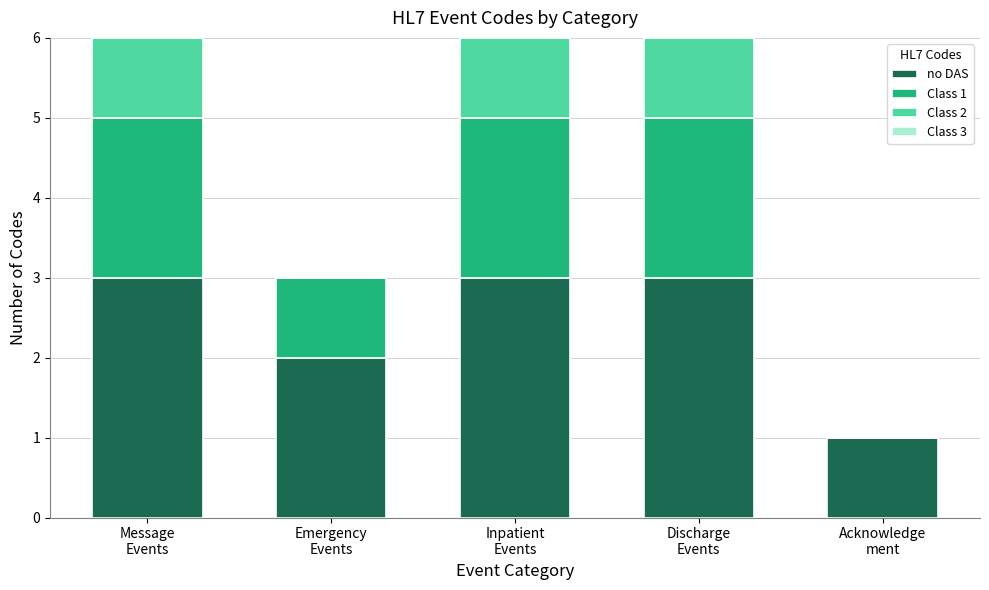

What is the highest value of the no DAS series?

3